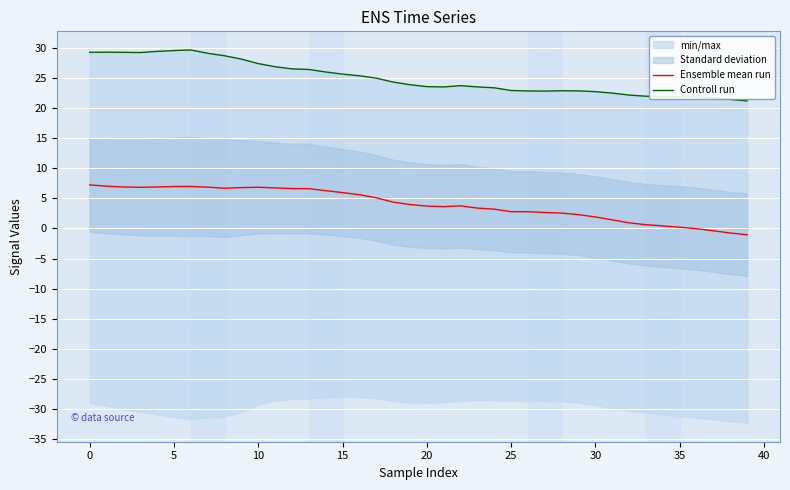

How many values in the Controll run series are below 23?

15